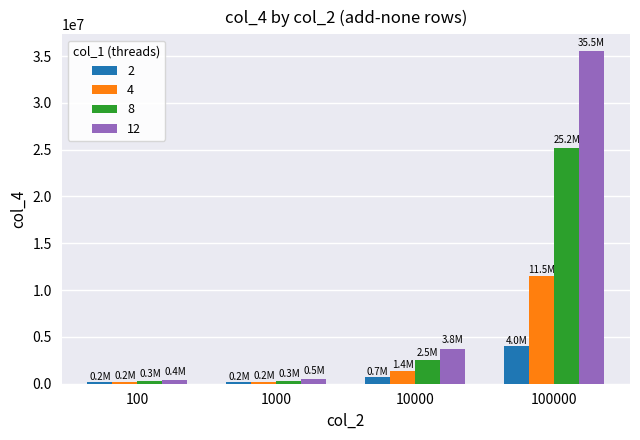

Which series has the largest range (max minus min)?

12